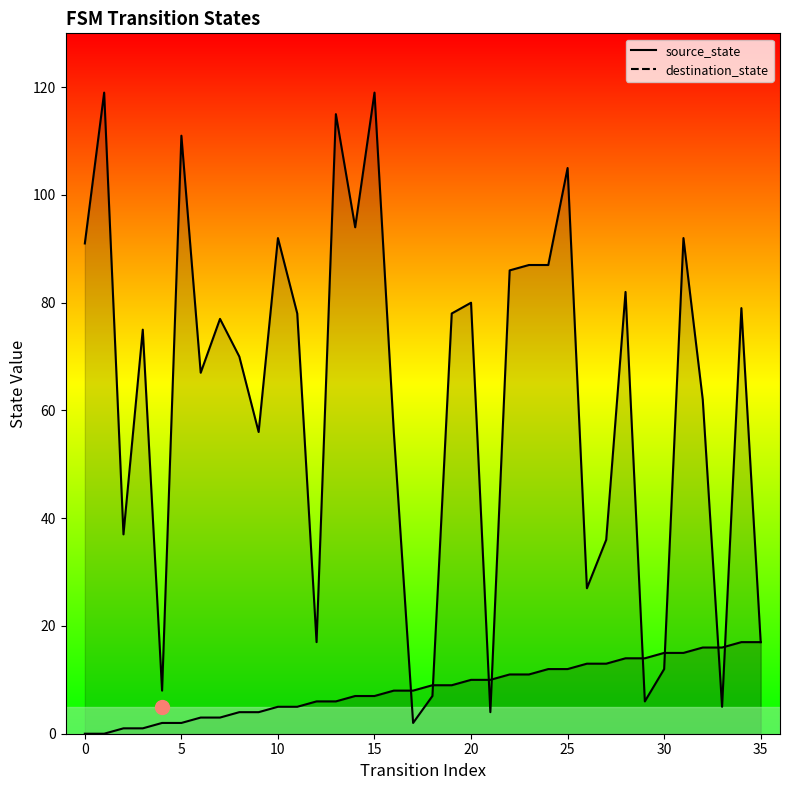

What is the value of the source_state point at the 32nd from the left?

15